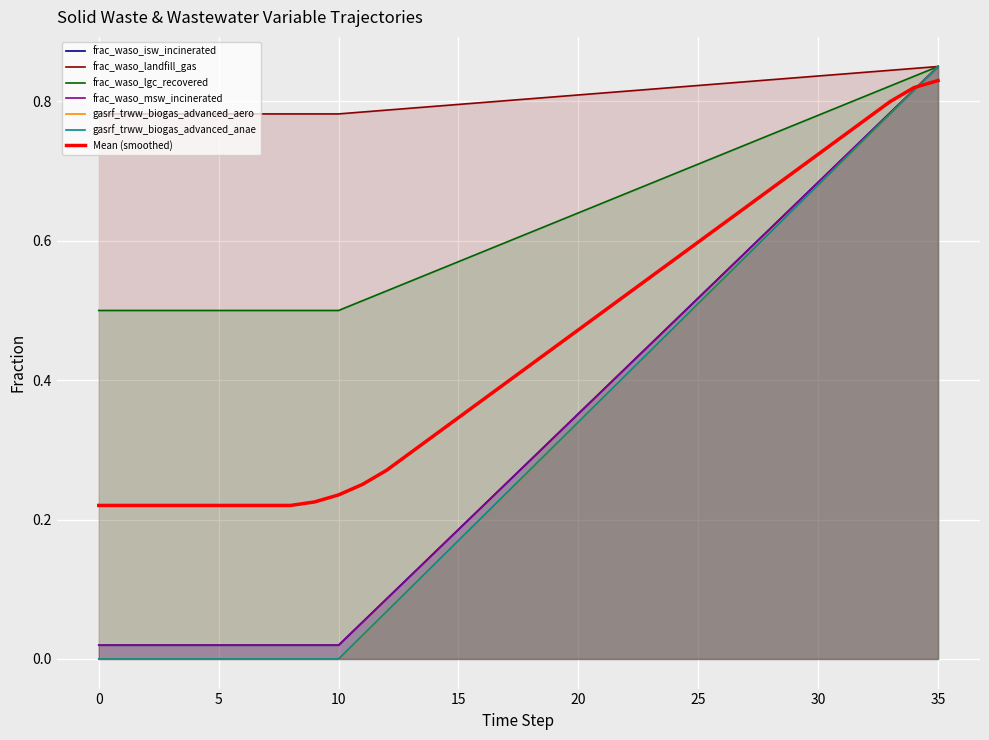

The value of gasrf_trww_biogas_advanced_aero at 34 is 1.2. True or false?

False